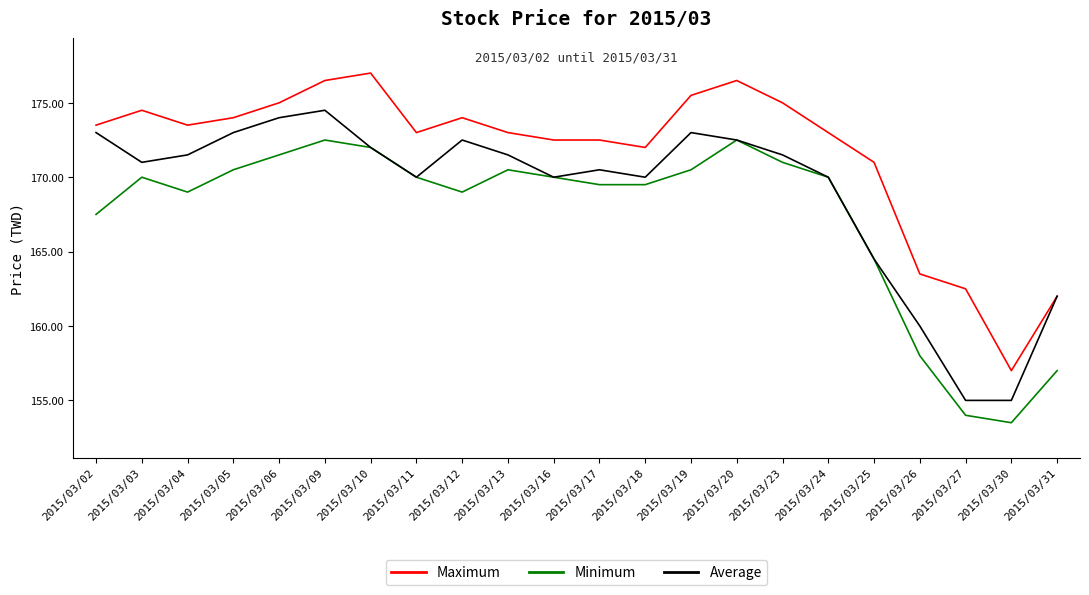

What is the difference between the maximum and minimum values in the Minimum series?

19.0